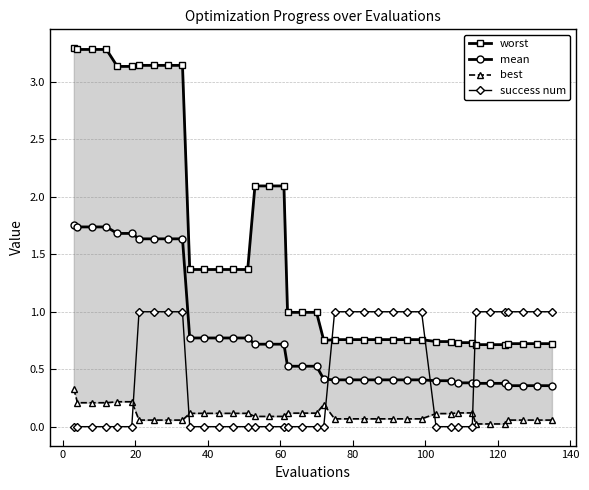

True or false: success num and mean intersect in this chart.

True